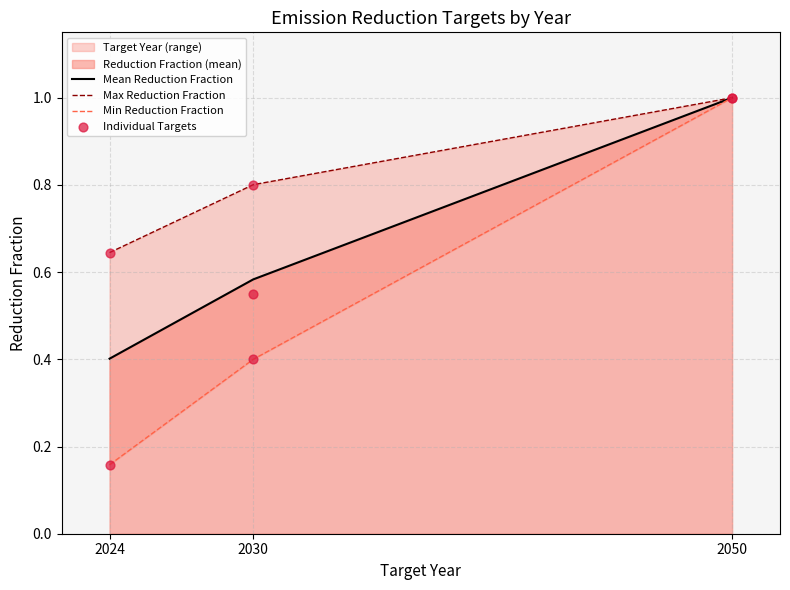

List the labels in order of Mean Reduction Fraction value, smallest first.

2024, 2030, 2050